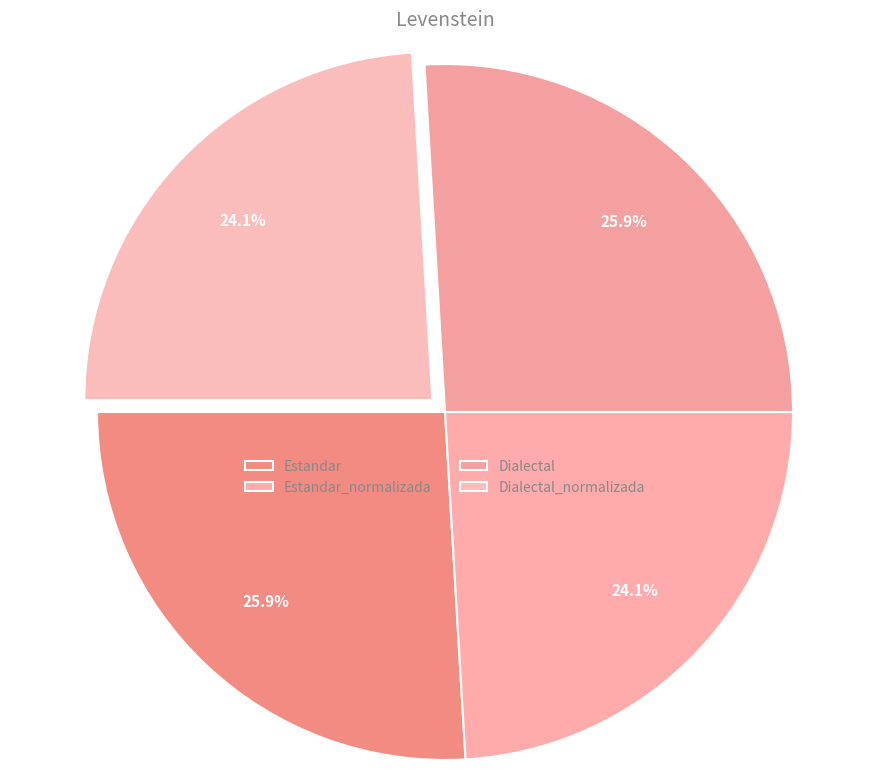

To the nearest percent, what percentage of the pie is Estandar?

26%